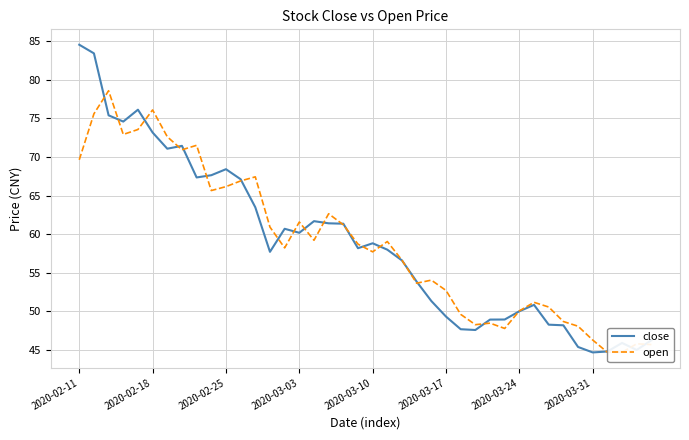

True or false: open and close cross at least once.

True